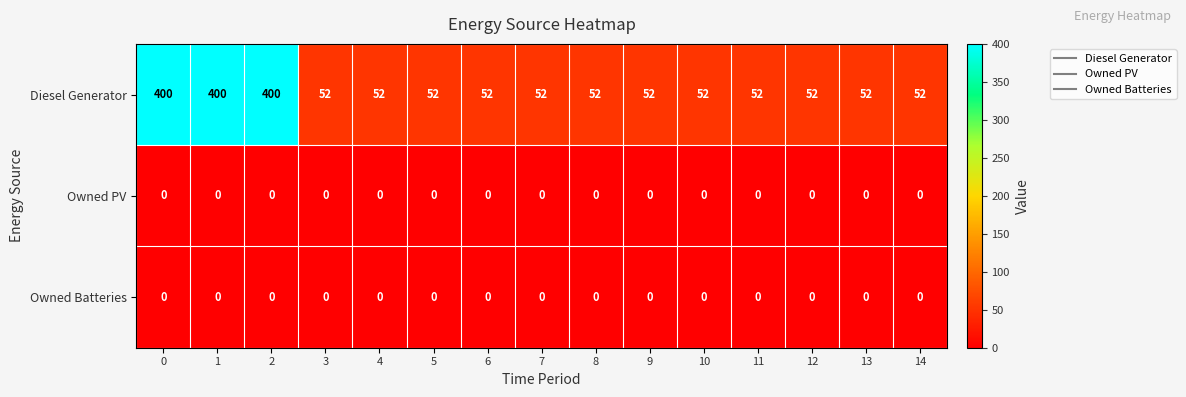

Which series has the largest range (max minus min)?

Diesel Generator